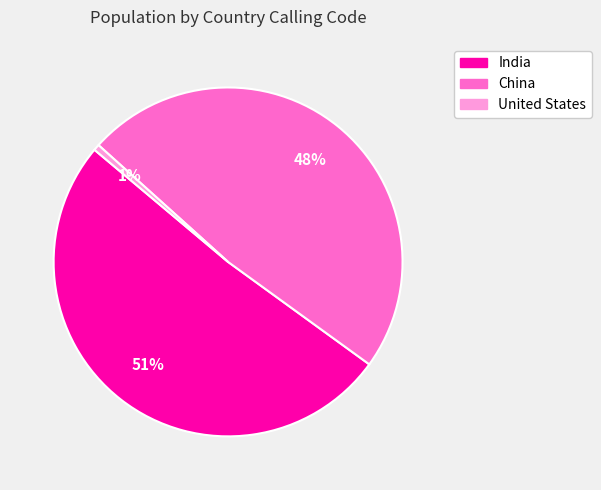

To the nearest percent, what percentage of the pie is China?

48%